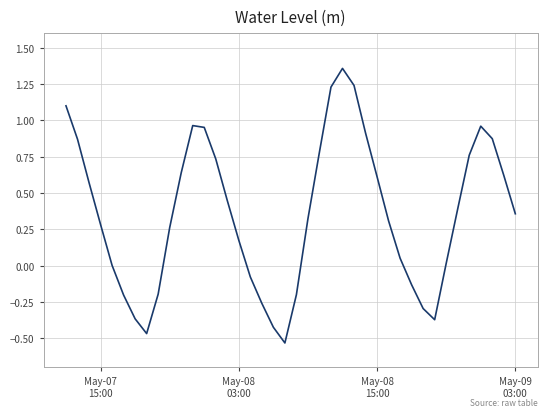

What is the difference between the maximum and minimum values?

1.9